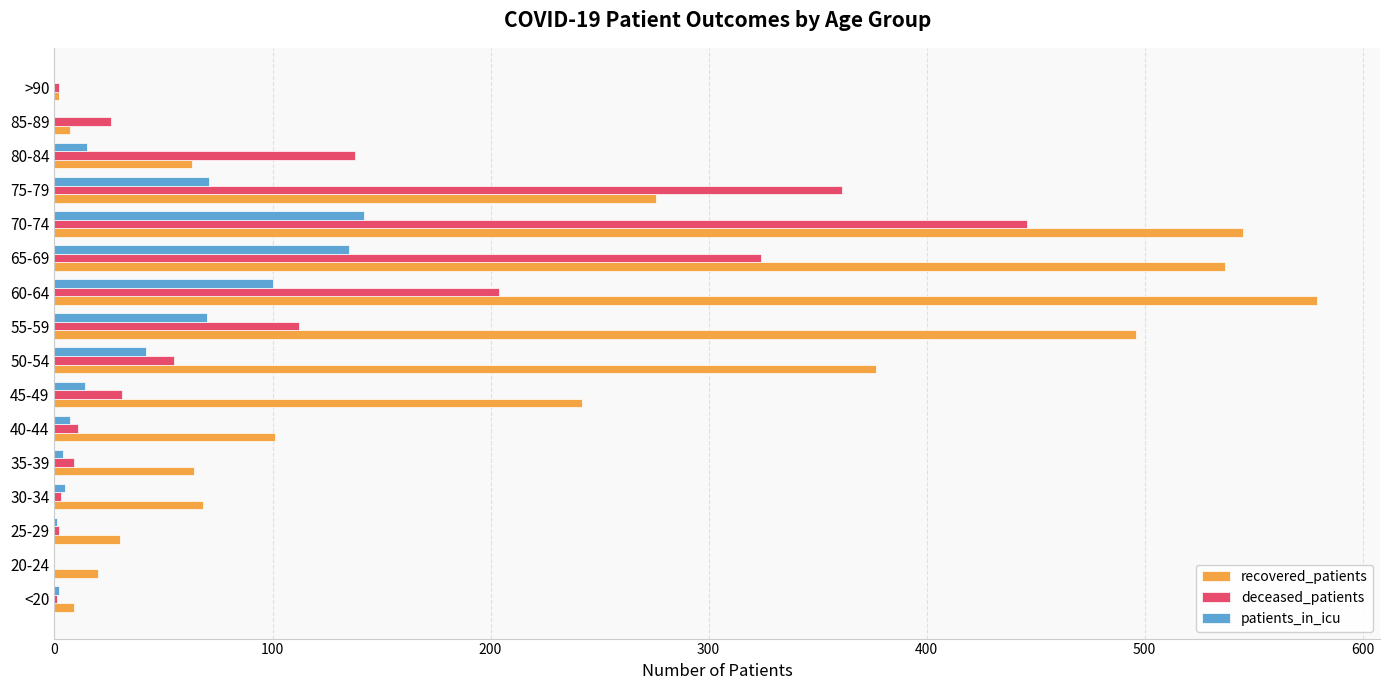

How many data points does each series have?

16